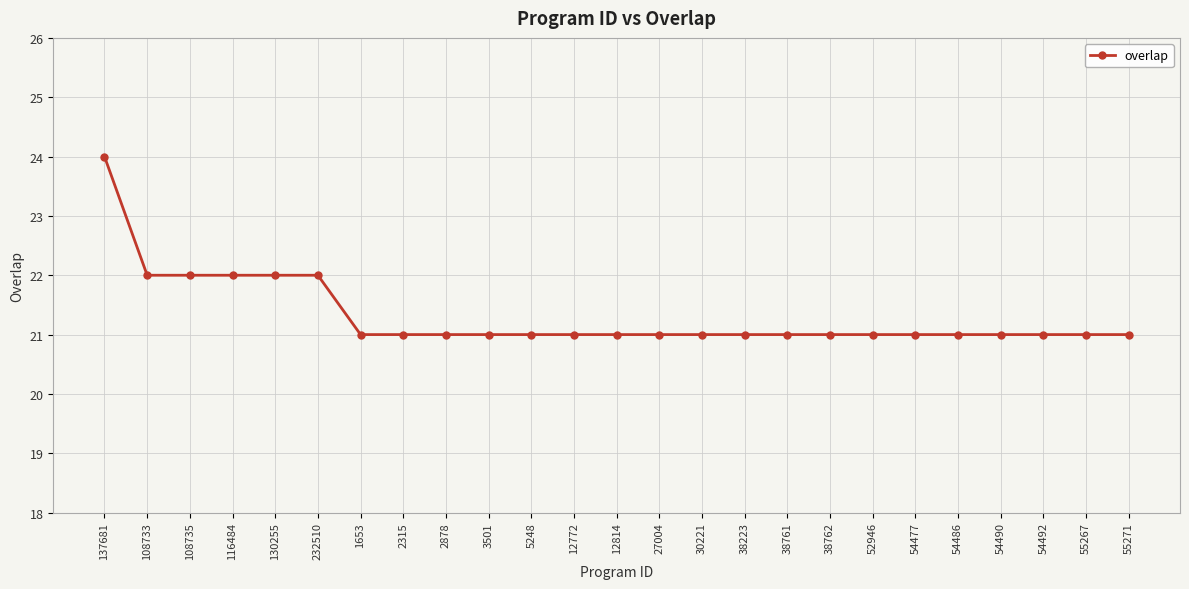

How many lines are shown in the chart?

1